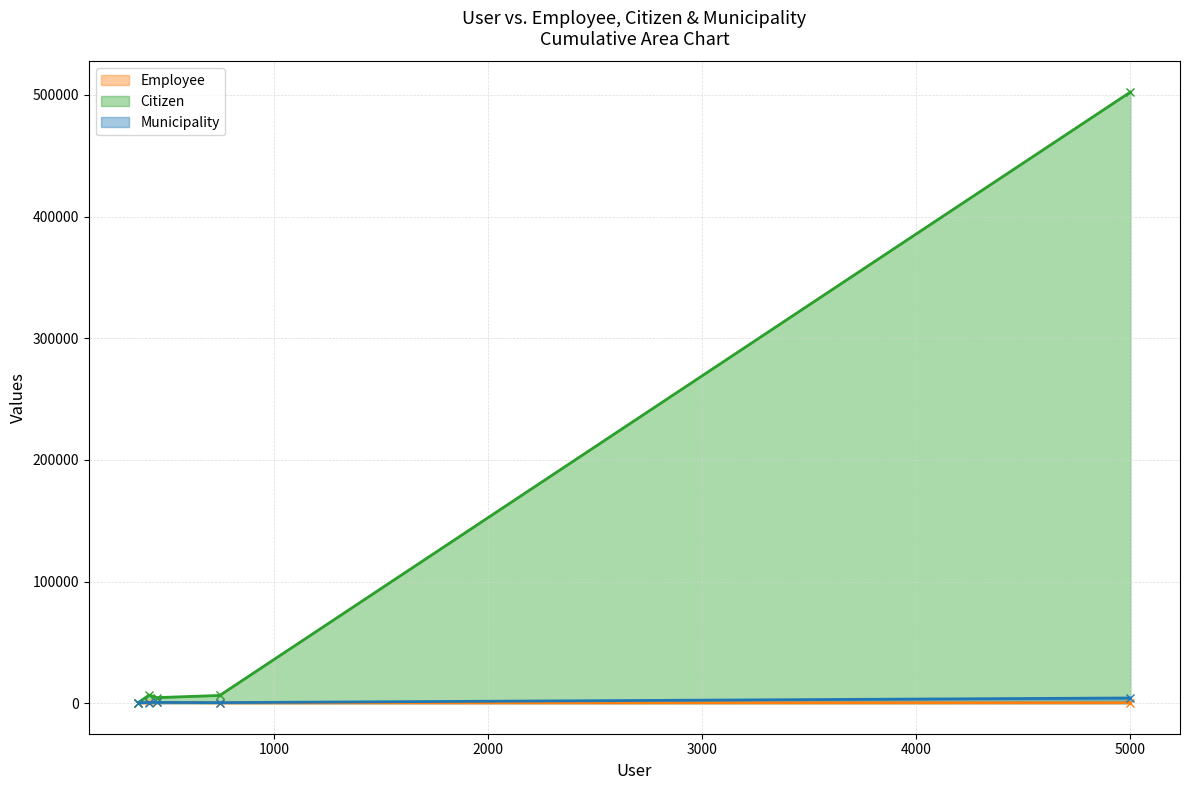

Count the number of categories in the chart.

5